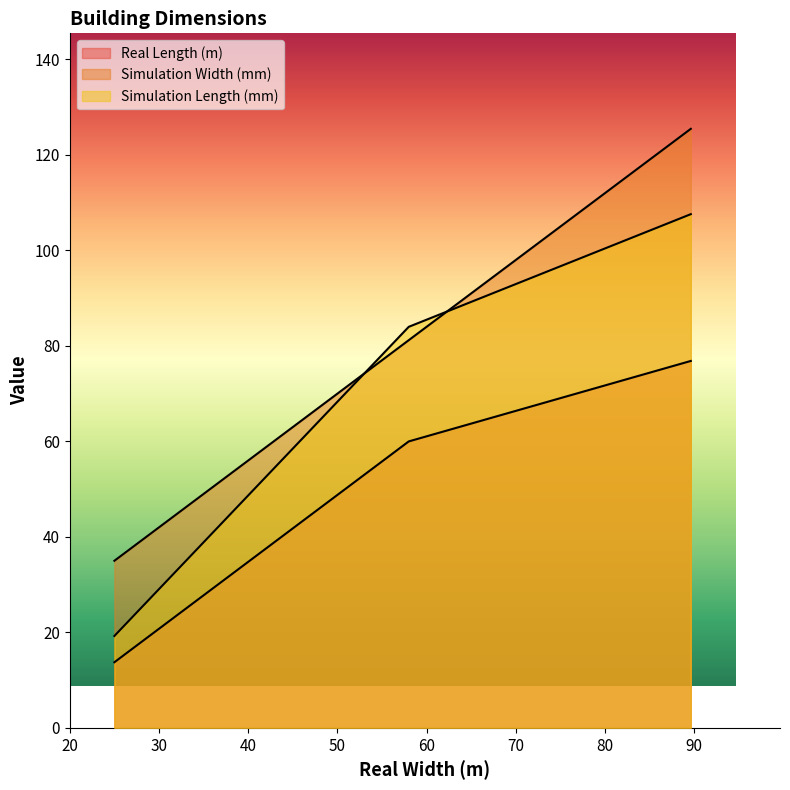

Does the chart display data point markers on the line(s)?

No